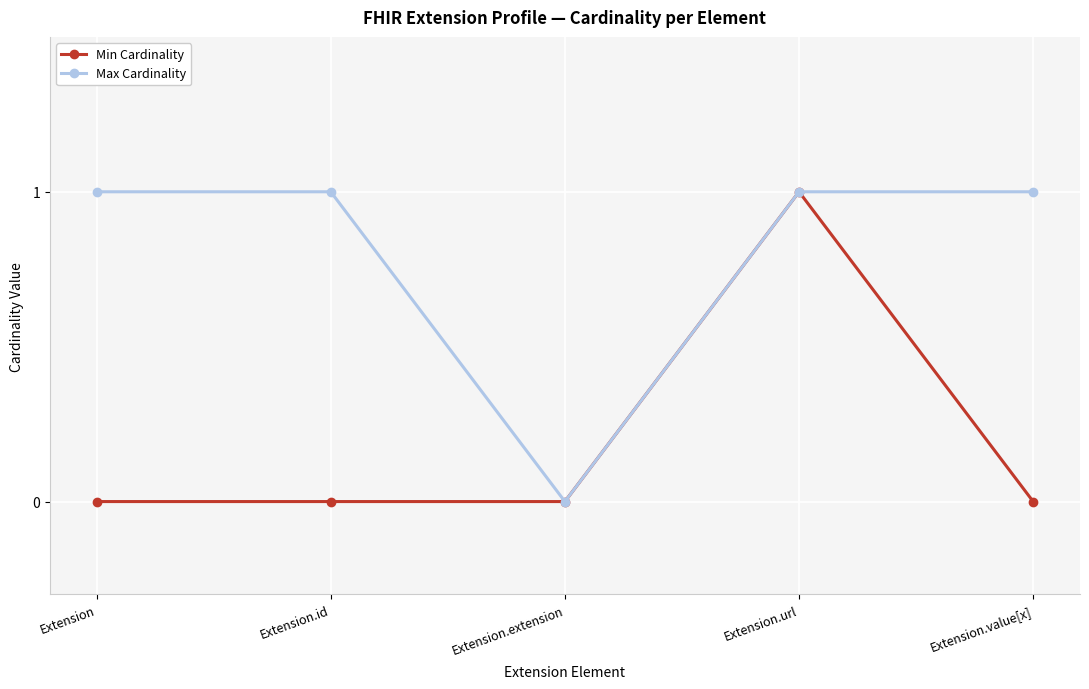

Rank the series at Extension.id from highest to lowest value.

Max Cardinality, Min Cardinality